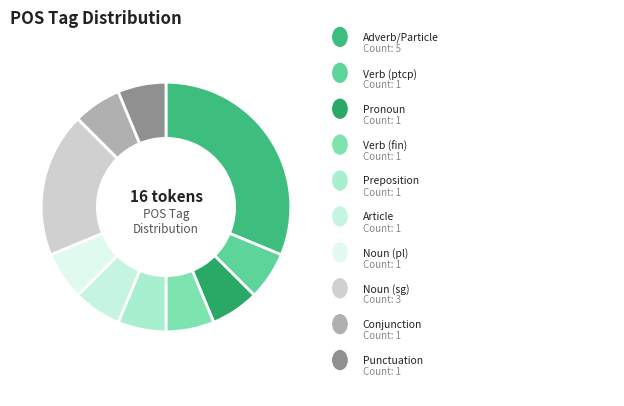

How many segments does this pie chart have?

10